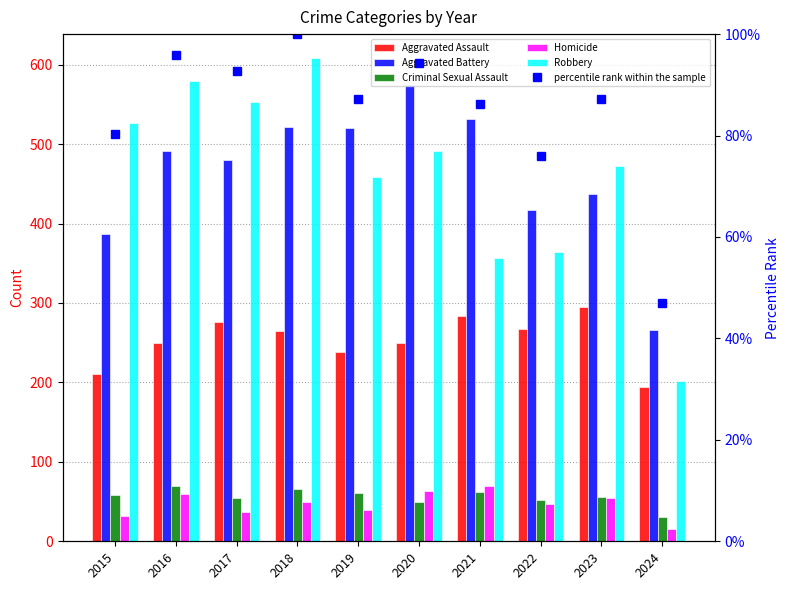

How many values in the percentile rank within the sample series are below 87?

4